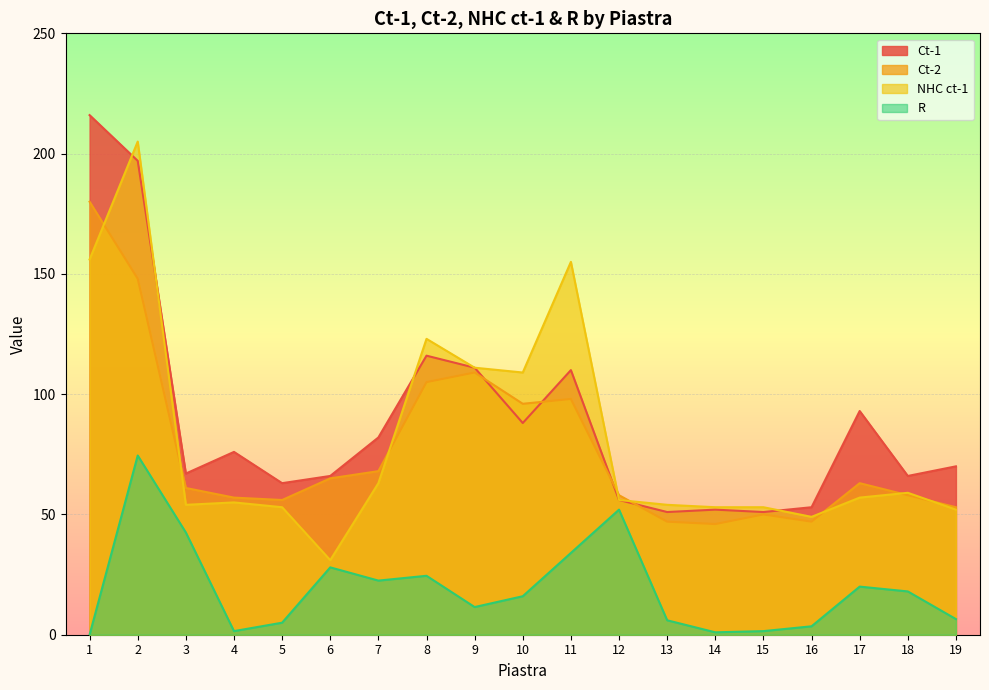

At which label does R first exceed 16?

2